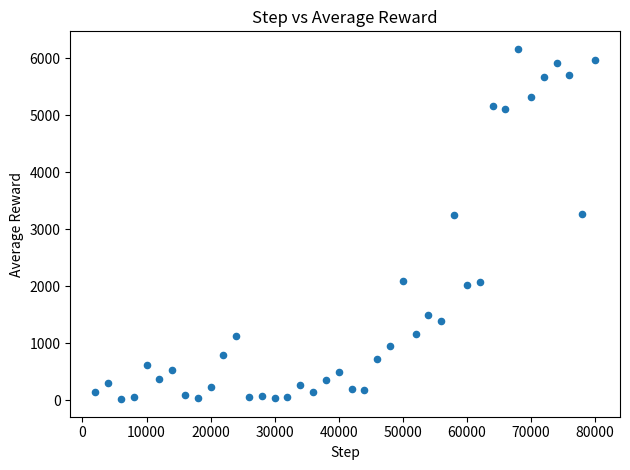

What is the range of X values (max minus min)?

78000.0